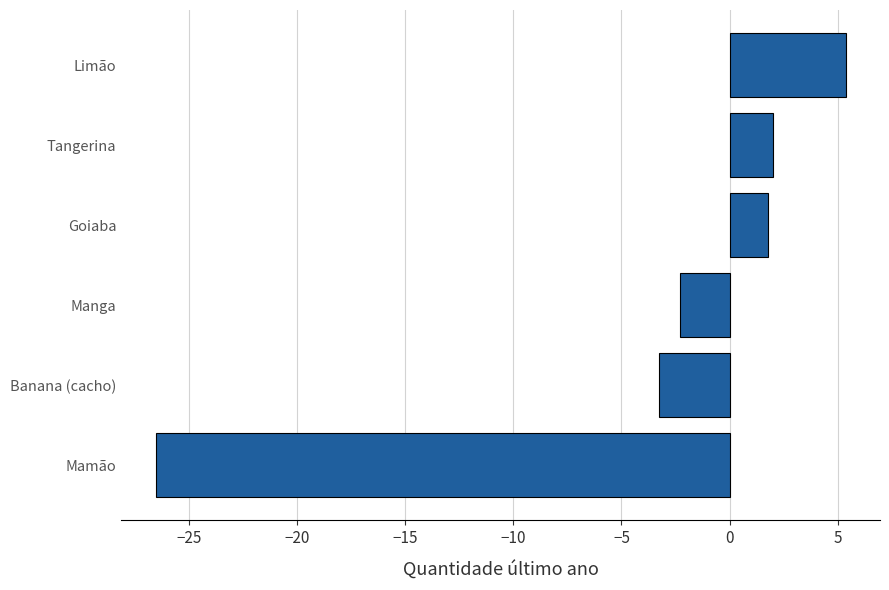

What is the smallest value displayed?

-26.5